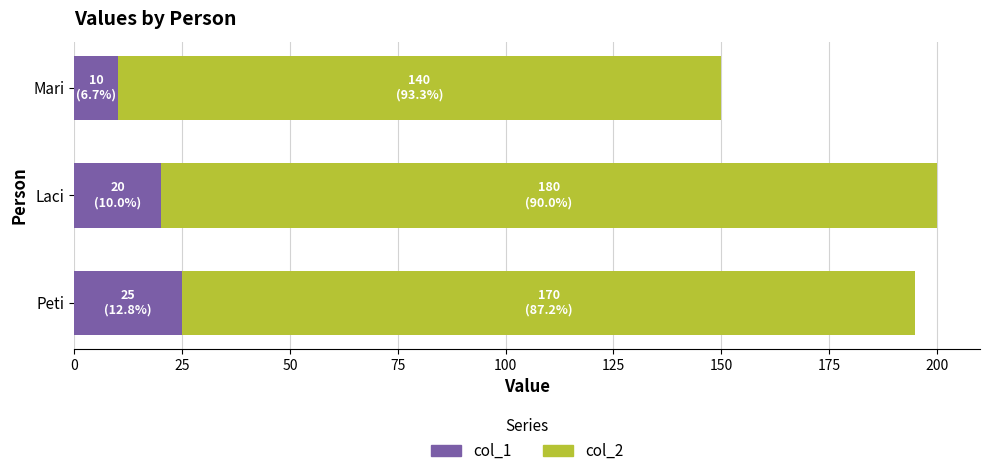

What is the difference between the col_1 values at Laci and Mari?

10